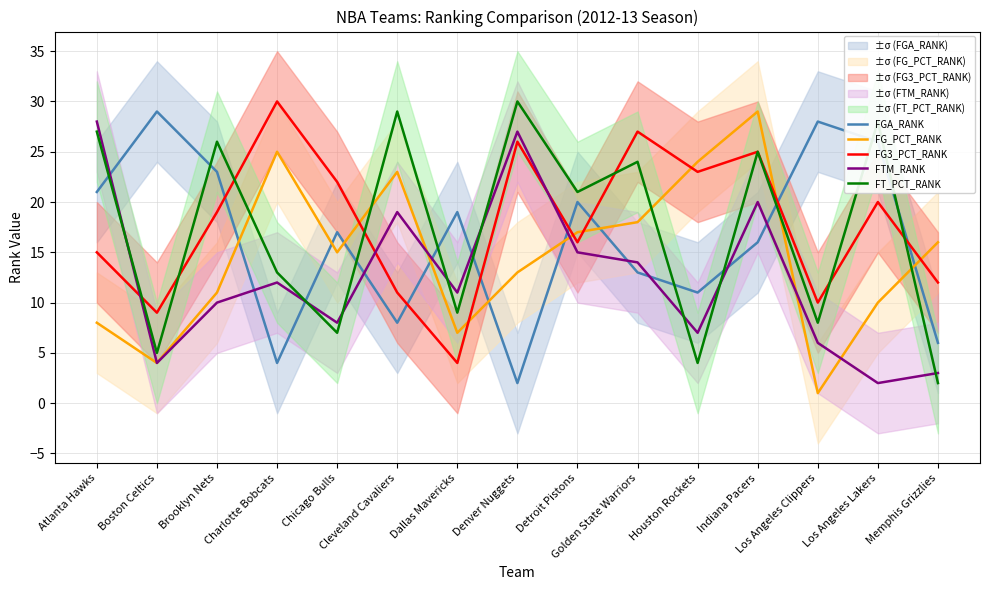

What is the minimum value shown in the chart?

1